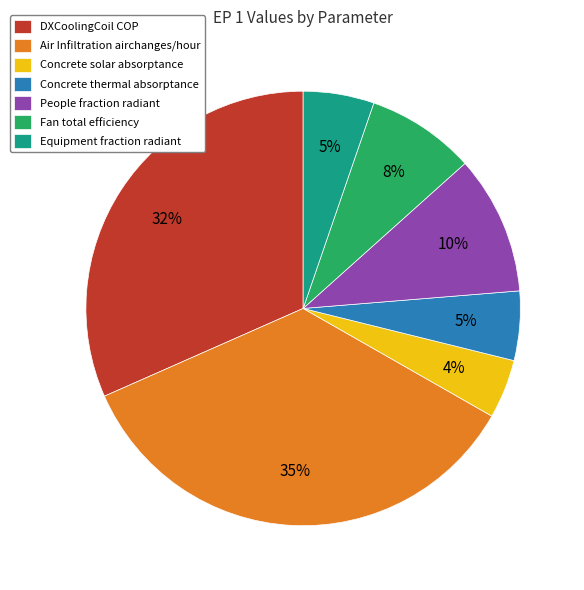

To the nearest percent, what percentage of the pie is DXCoolingCoil COP?

32%